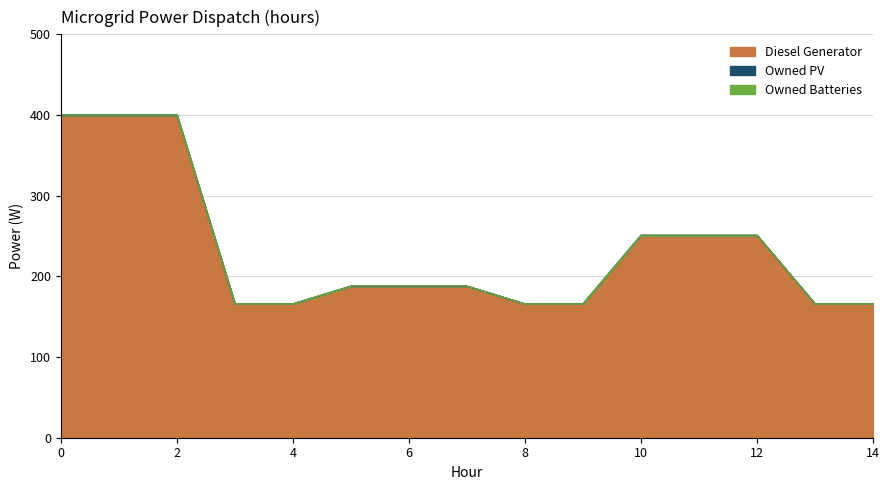

At 7, list the series in order from largest to smallest.

Diesel Generator, Owned PV, Owned Batteries